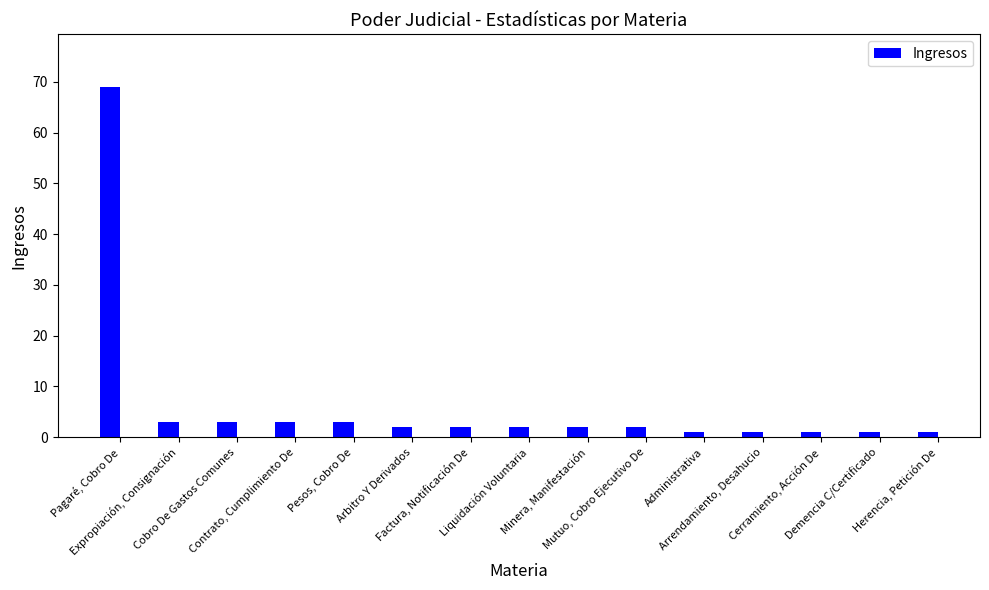

Where does the data first go above 2?

Pagaré, Cobro De